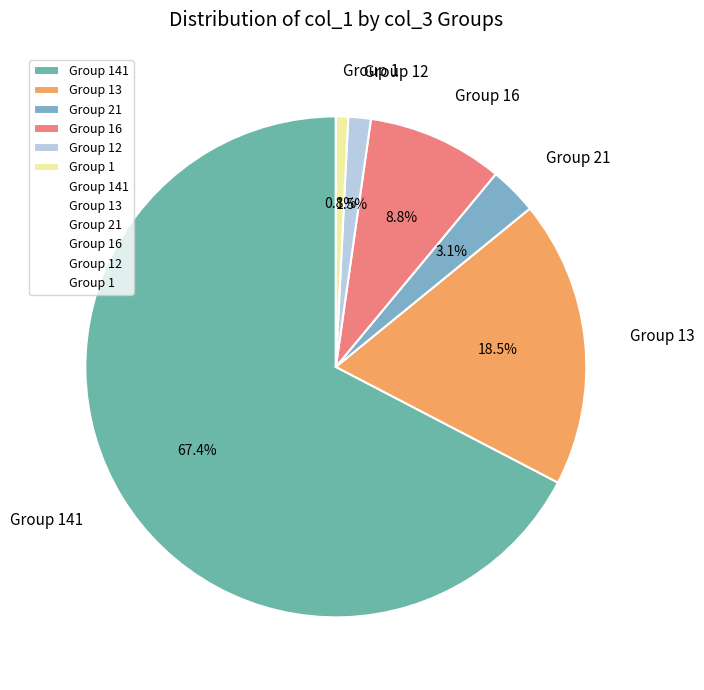

Between Group 141 and Group 12, which is larger?

Group 141